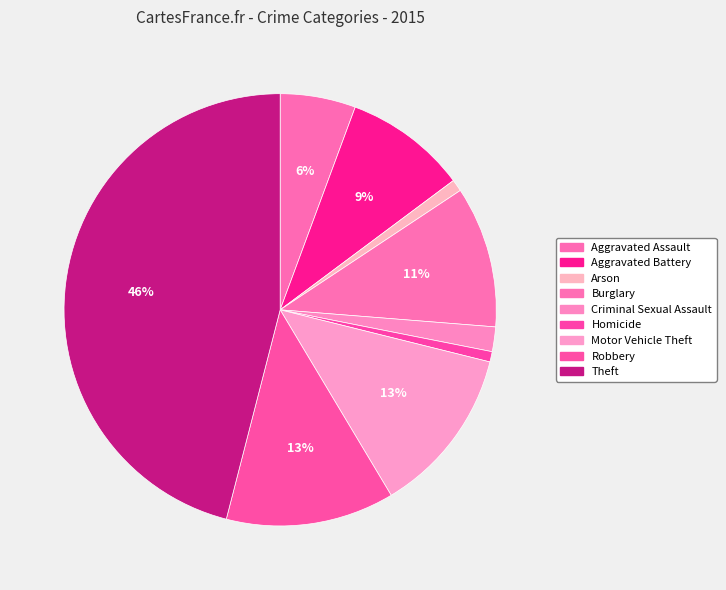

Which category has the biggest portion of the pie?

Theft